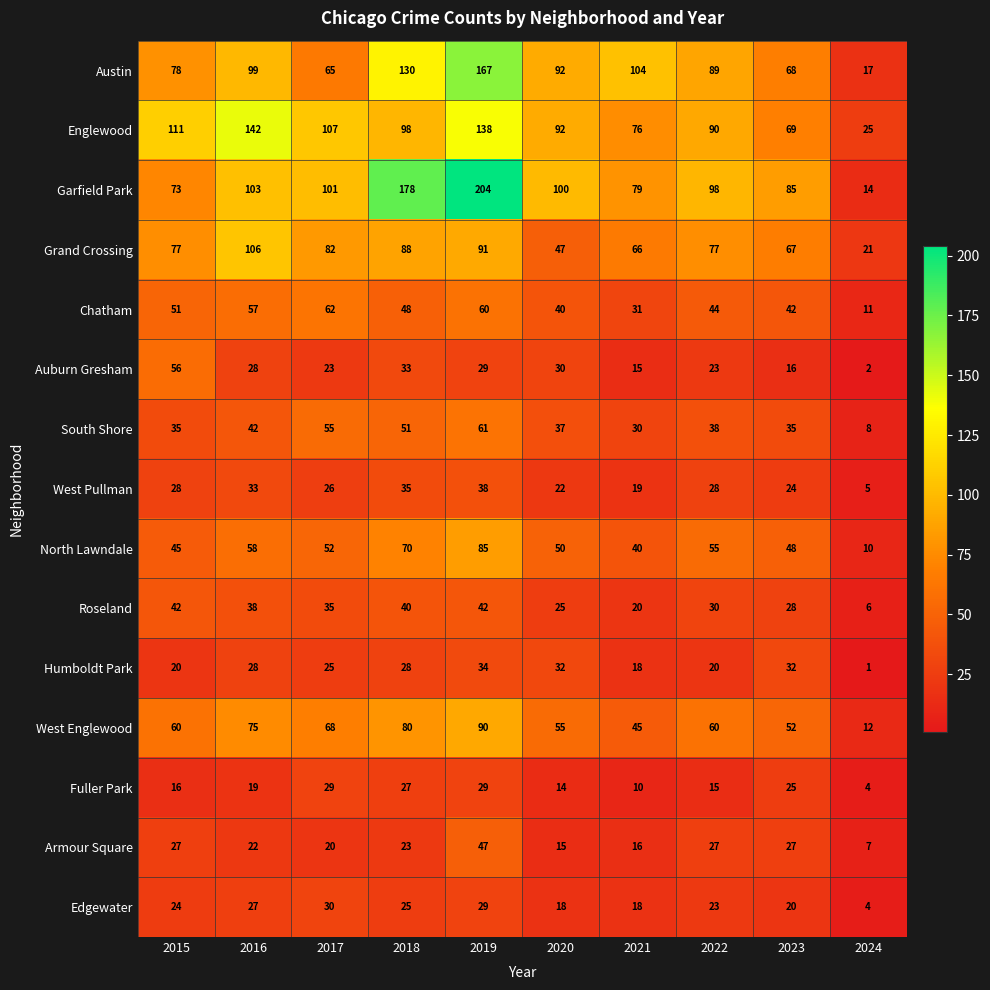

At which label is Roseland closest to 24?

2020